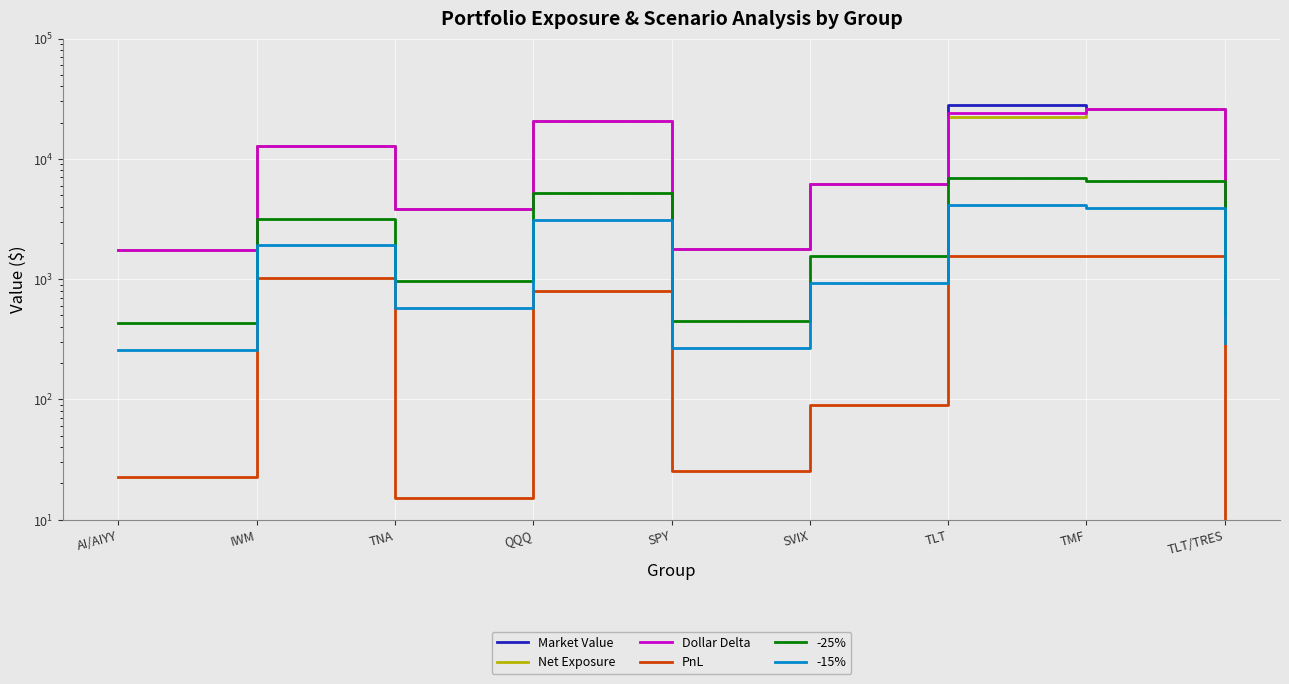

What is the sum of all PnL values?

5088.6